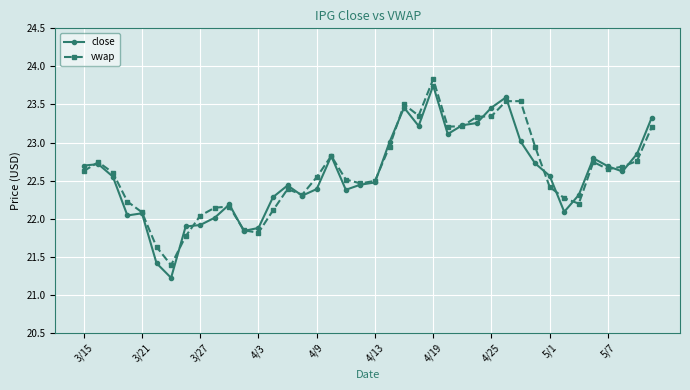

True or false: vwap has more than 2 points higher than both neighbors.

True